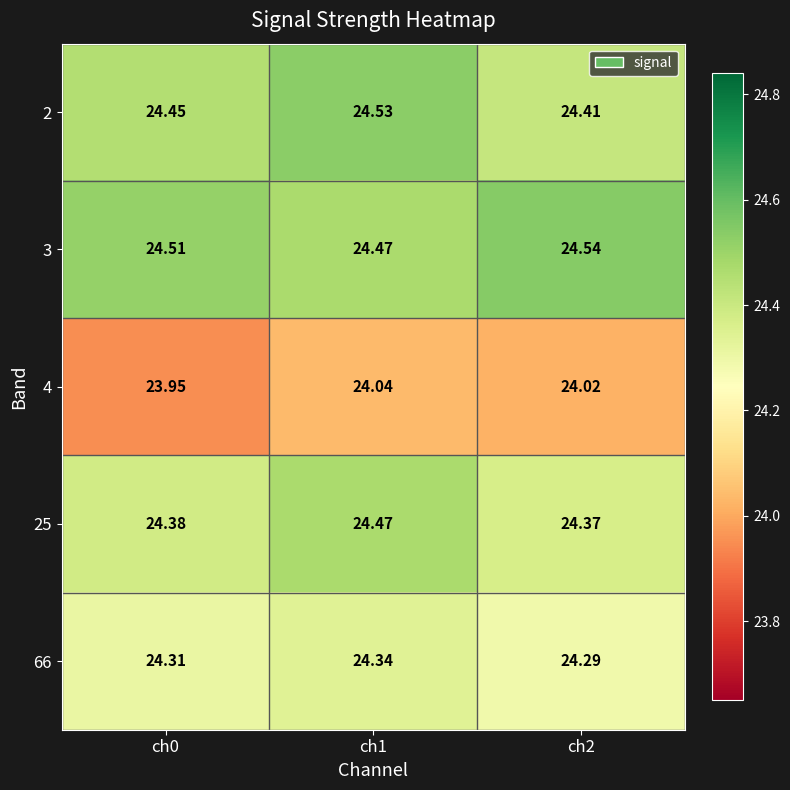

Reading left to right, what are all the values shown in this chart?

2: ch0=24.4	ch1=24.5	ch2=24.4
3: ch0=24.5	ch1=24.5	ch2=24.5
4: ch0=23.9	ch1=24.0	ch2=24.0
25: ch0=24.4	ch1=24.5	ch2=24.4
66: ch0=24.3	ch1=24.3	ch2=24.3